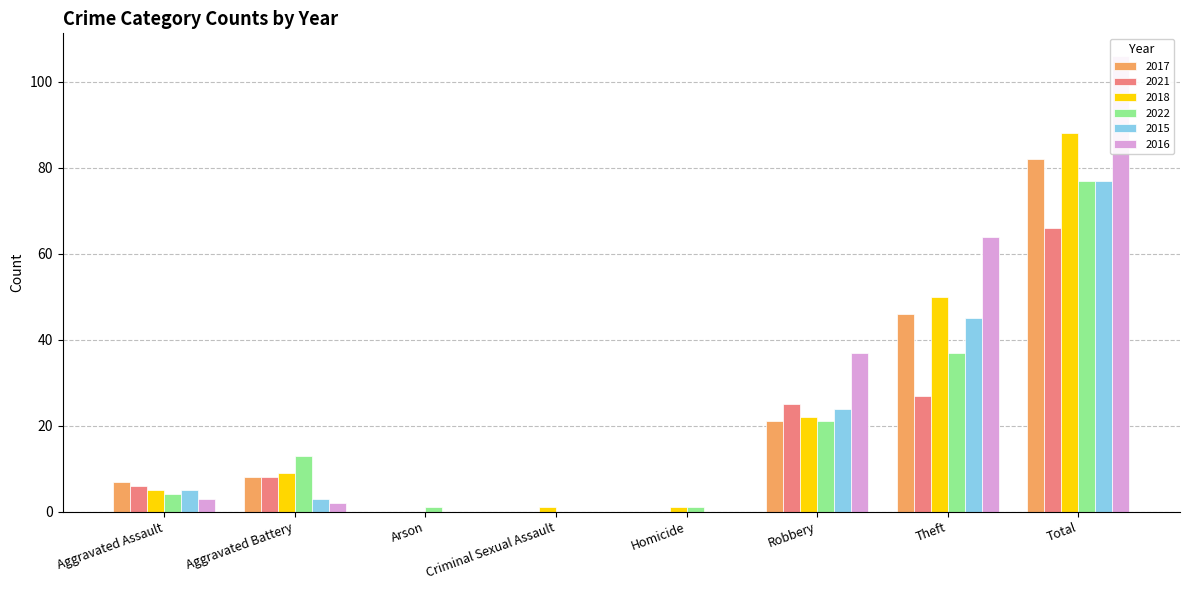

What is the average value of the 2017 series?

20